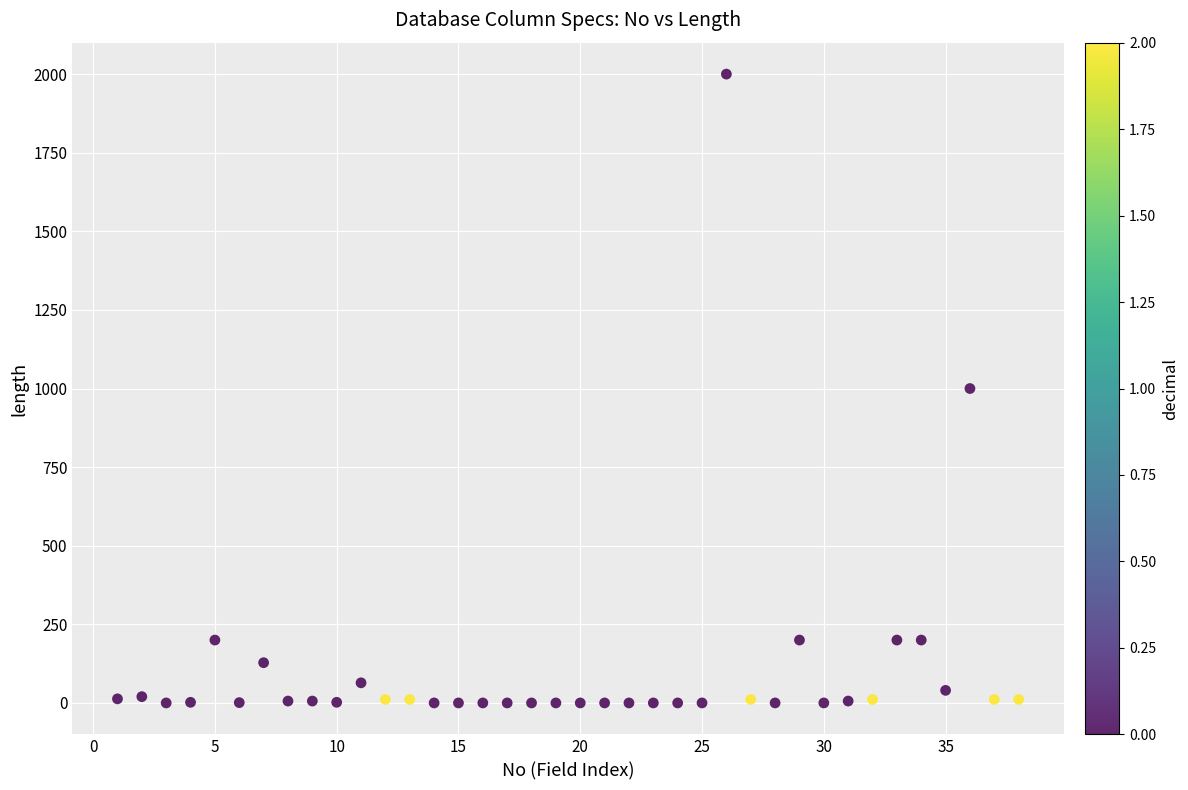

What is the range of X values (max minus min)?

37